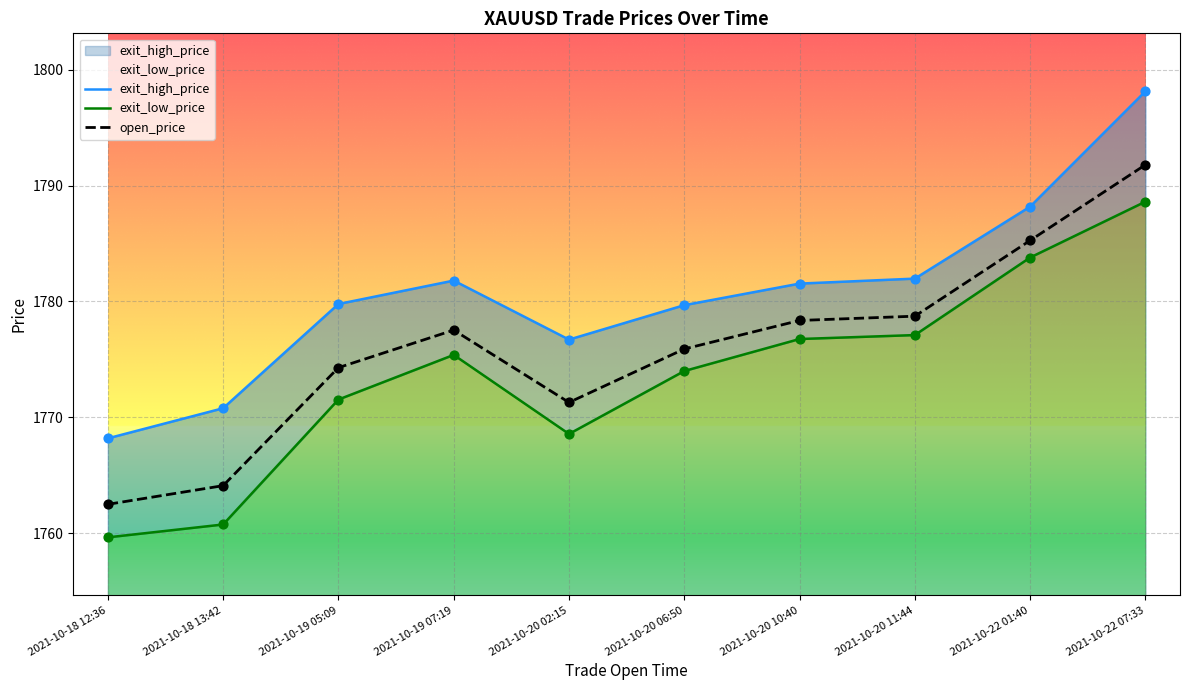

Is the value of exit_high_price at 2021-10-22 07:33 greater than the value of open_price at 2021-10-20 11:44?

Yes